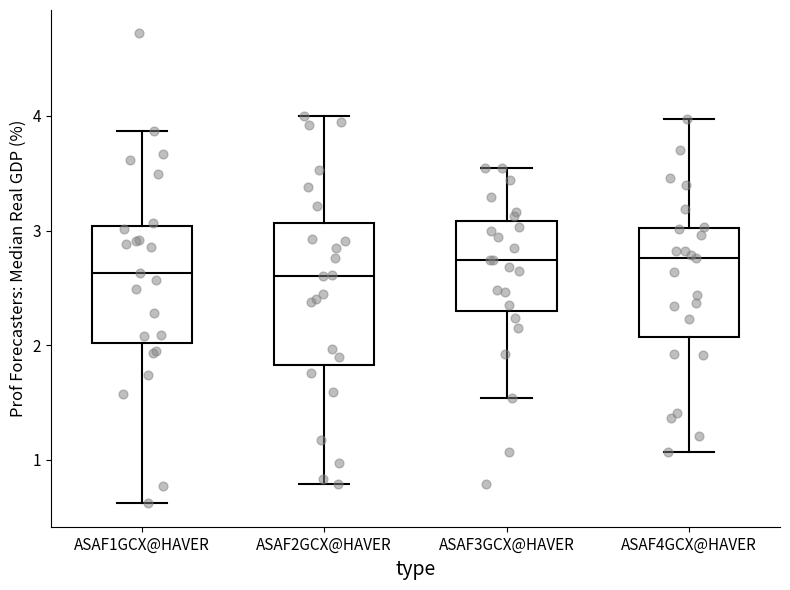

Reading left to right, read every box against the y-axis: the position of its median line, the range the box covers, and the ends of its whiskers. The values are not printed on the chart, so give them approximately, as read against the axis.

ASAF1GCX@HAVER: median 2.6, box 2.0 to 3.0, whiskers 0.6 to 3.9
ASAF2GCX@HAVER: median 2.6, box 1.8 to 3.1, whiskers 0.8 to 4.0
ASAF3GCX@HAVER: median 2.7, box 2.3 to 3.1, whiskers 1.5 to 3.6
ASAF4GCX@HAVER: median 2.8, box 2.1 to 3.0, whiskers 1.1 to 4.0